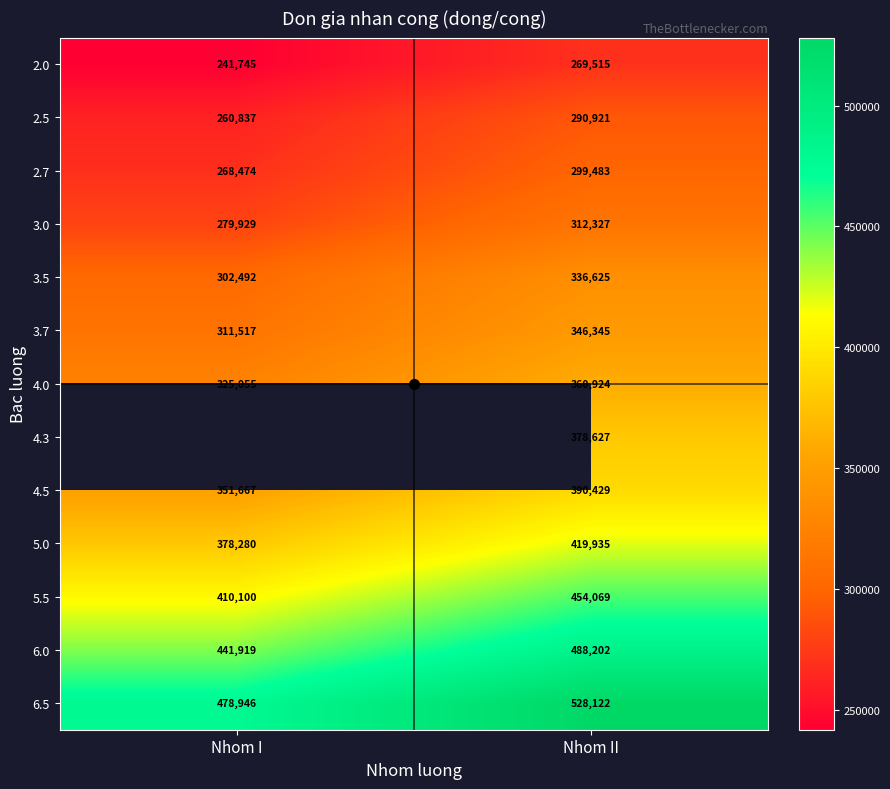

Which category has the lowest value across all series?

Nhom I